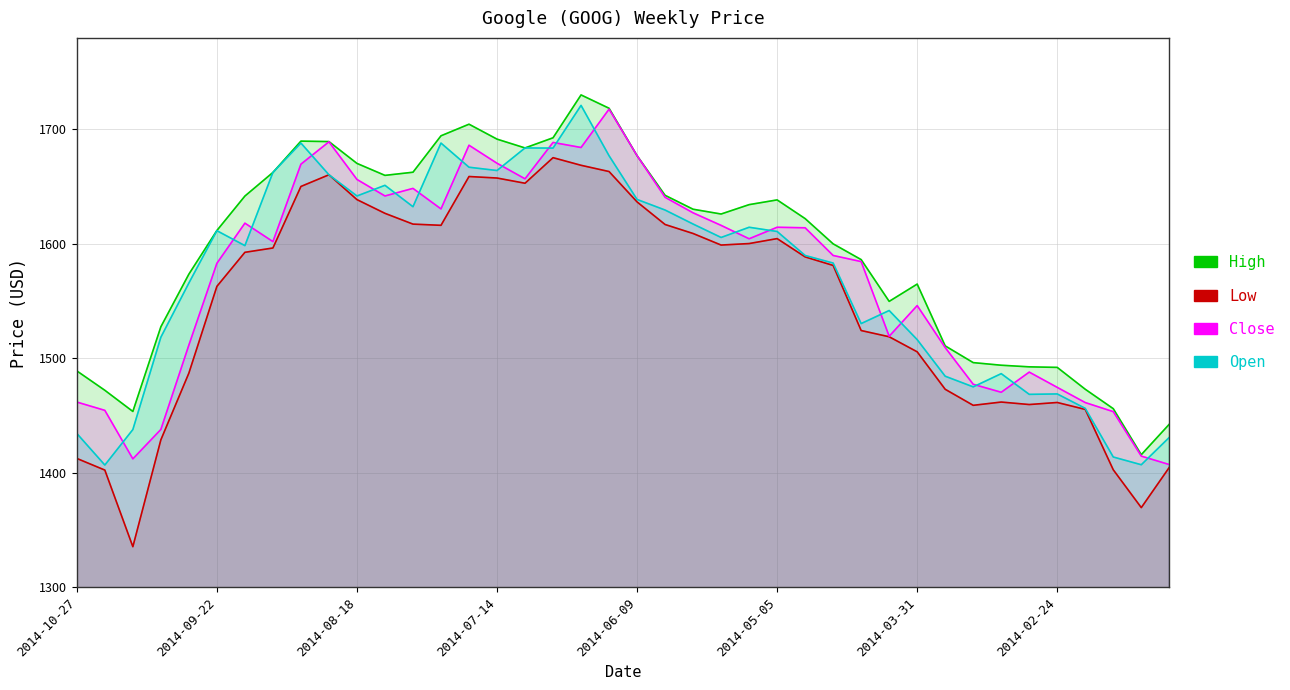

What is the difference between the maximum and minimum values in the Low series?

339.8